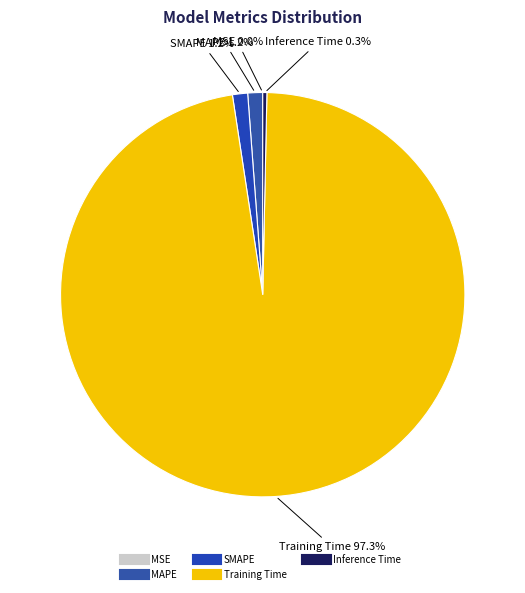

Does any single category account for the majority?

Yes